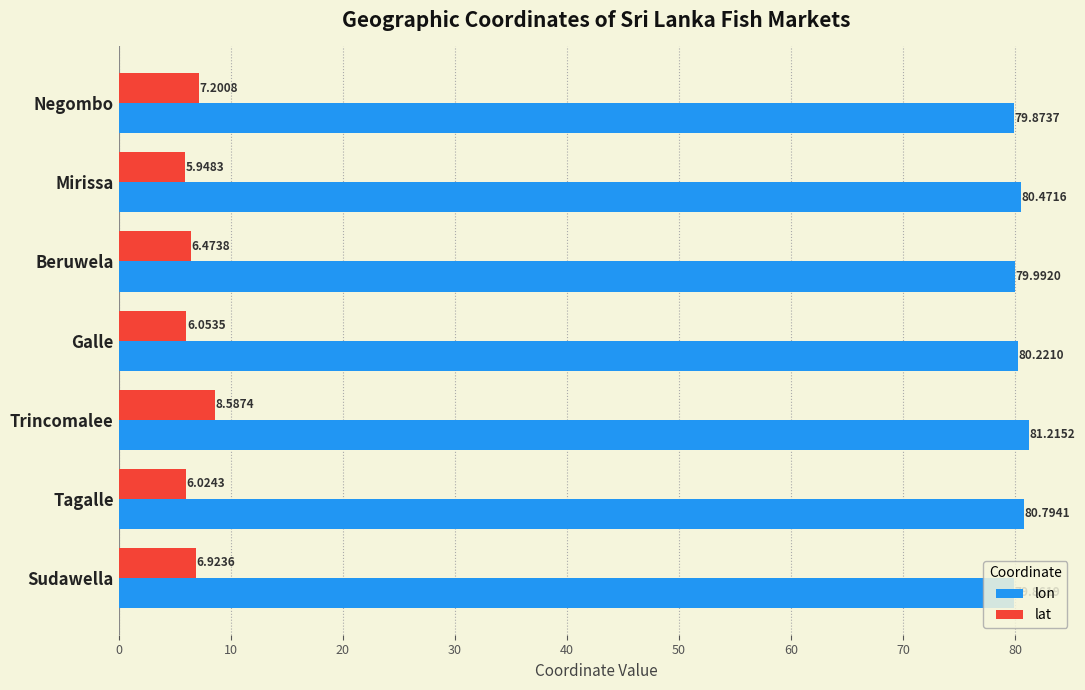

Which series has the largest range (max minus min)?

lat